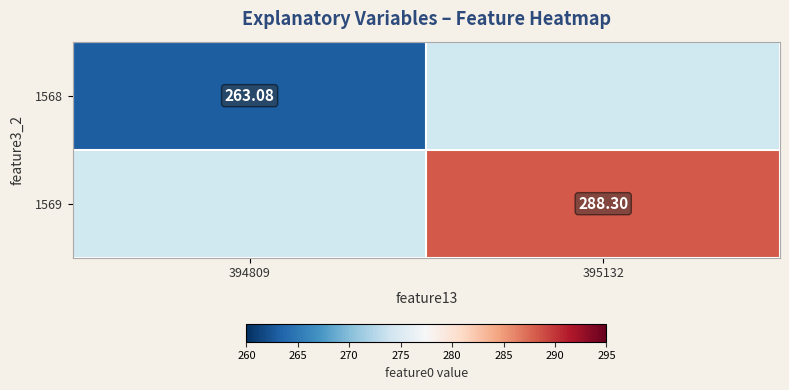

How many series are shown in this chart?

2